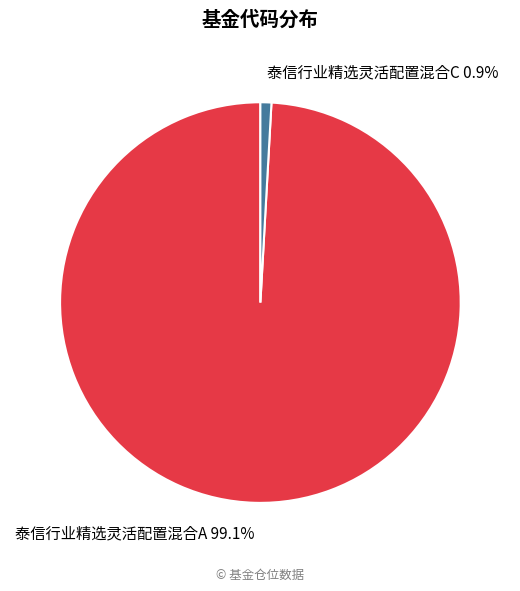

To the nearest percent, what is the combined percentage of 泰信行业精选灵活配置混合A and 泰信行业精选灵活配置混合C?

100%